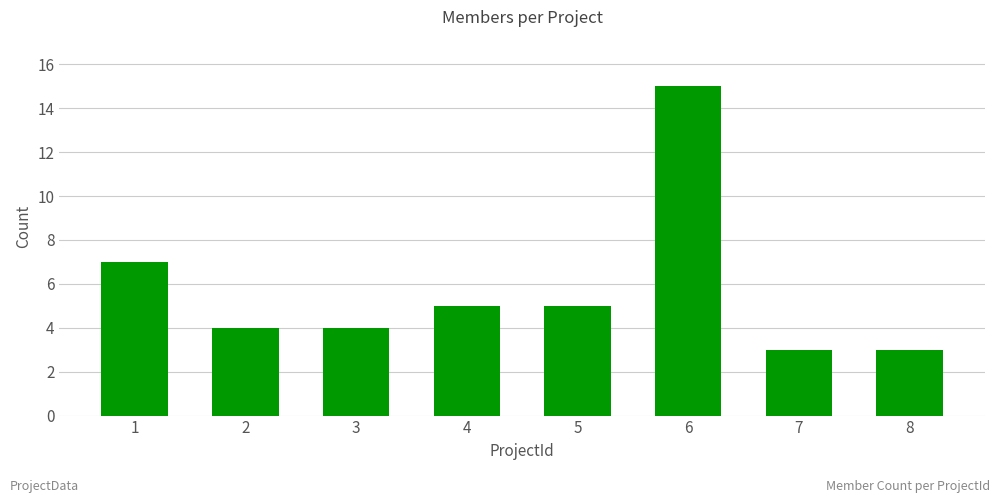

True or false: the data shows 1 at 2.

False